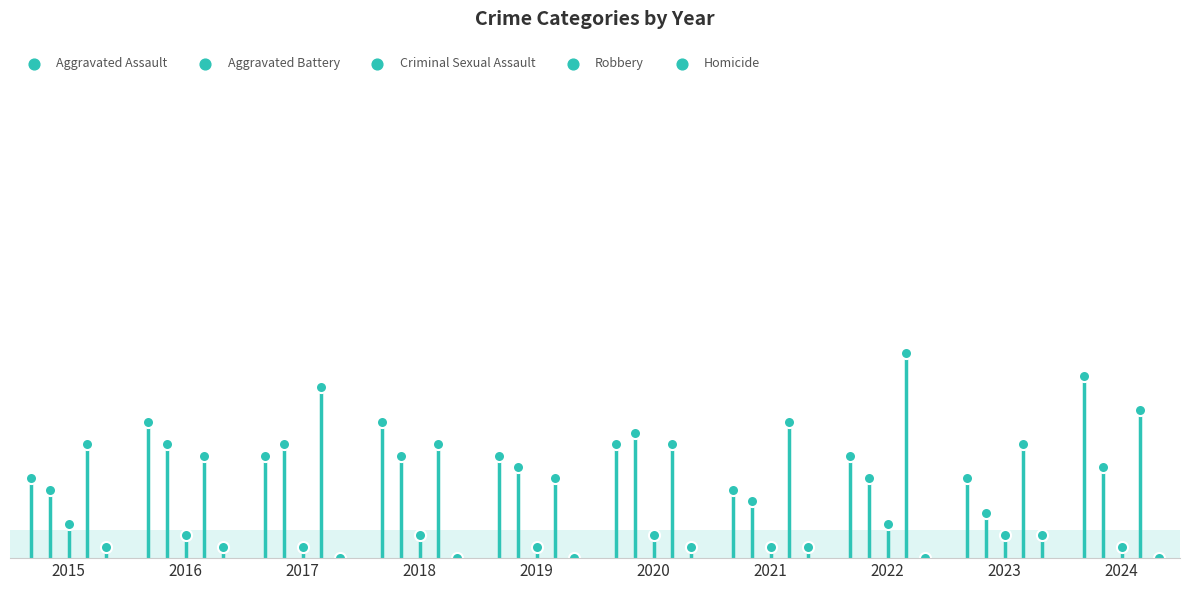

At how many categories does at least one series exceed 11?

6